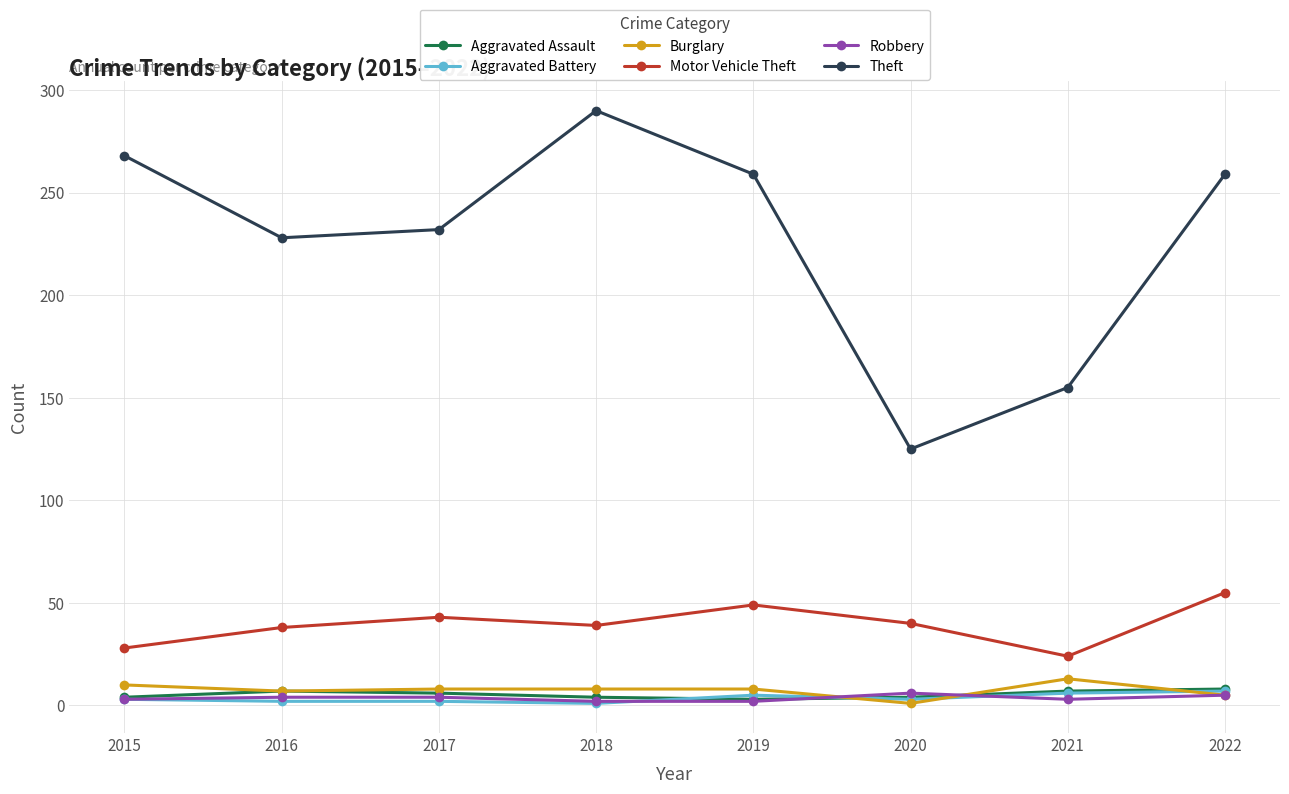

What is the maximum value for Robbery?

6